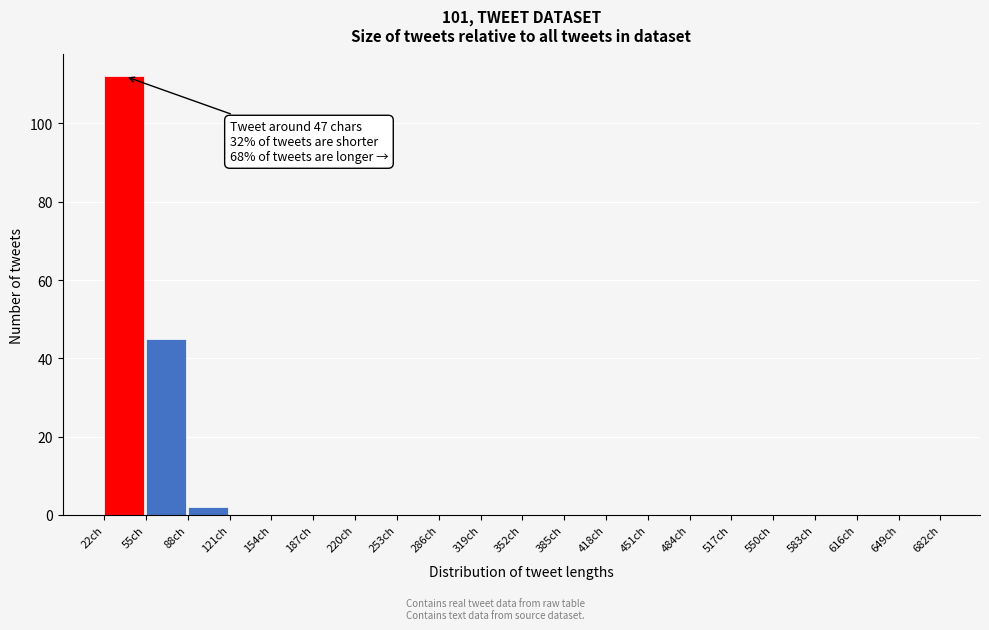

Which range on the x-axis has the tallest bar?

22 to 55